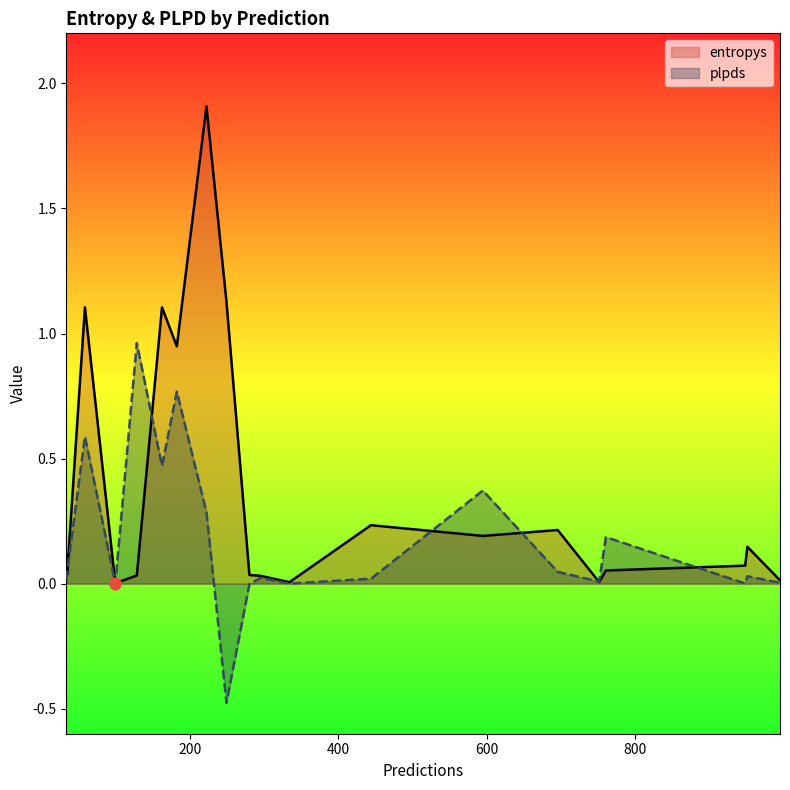

Which series contains the highest Y value?

entropys